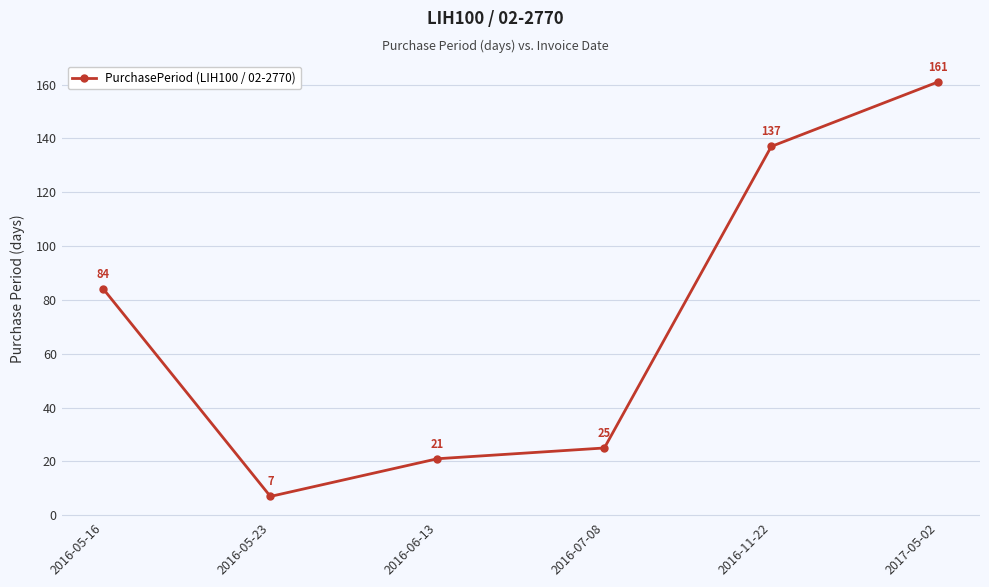

What is the difference between the maximum and minimum values?

154